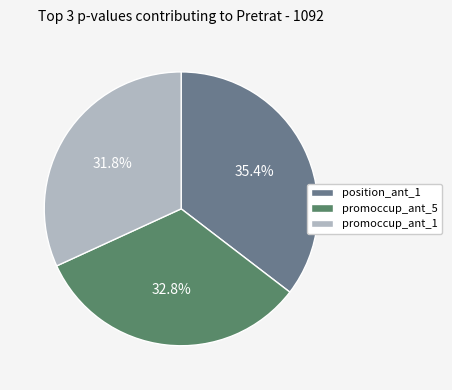

Is the sum of promoccup_ant_5 and promoccup_ant_1 greater than half?

Yes